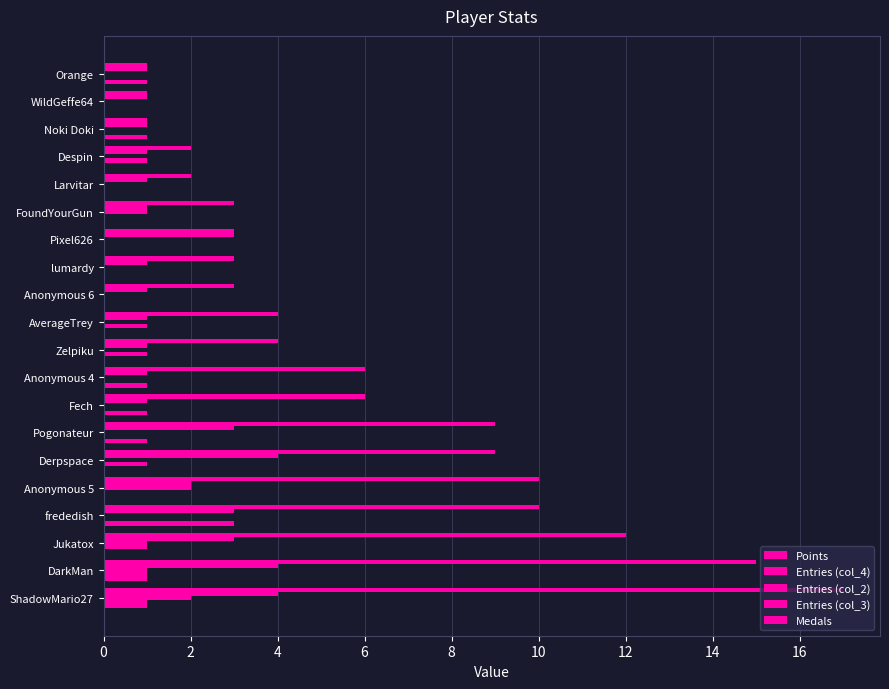

Count the number of data series in this chart.

5